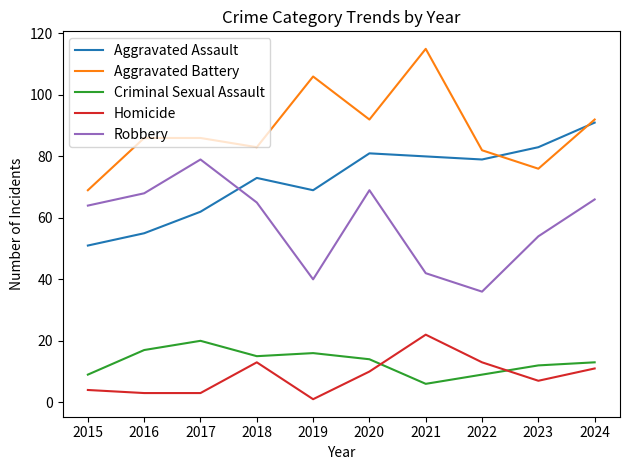

How many series are shown in this chart?

5